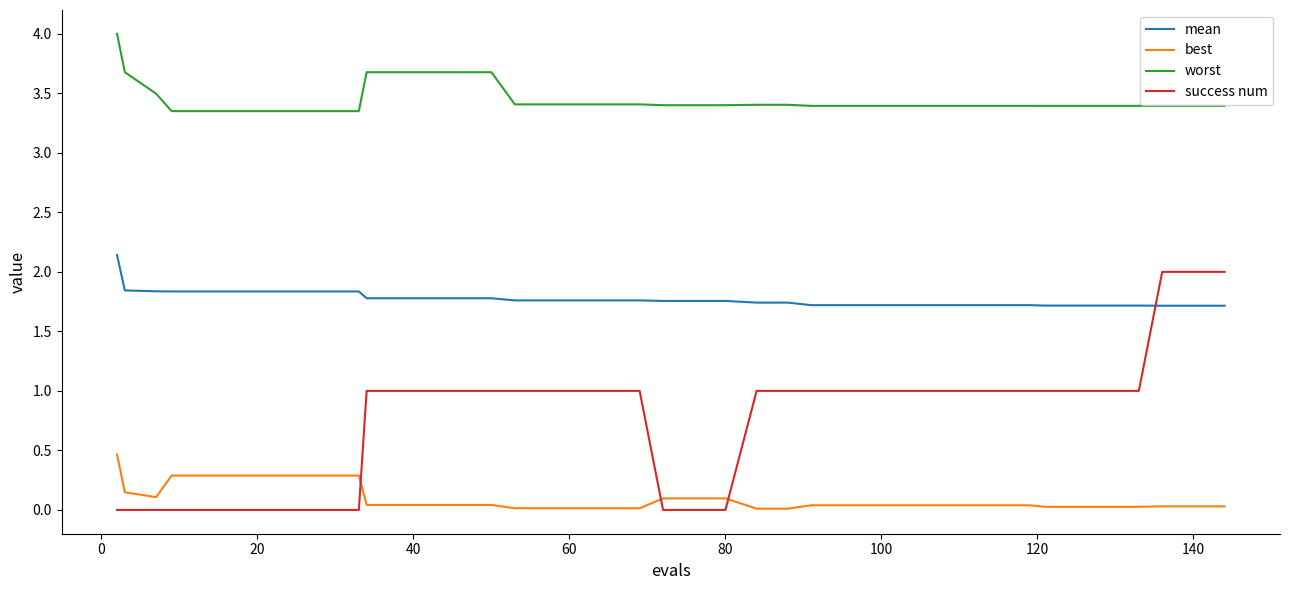

Count the success num values in the range 0 to 1.

37